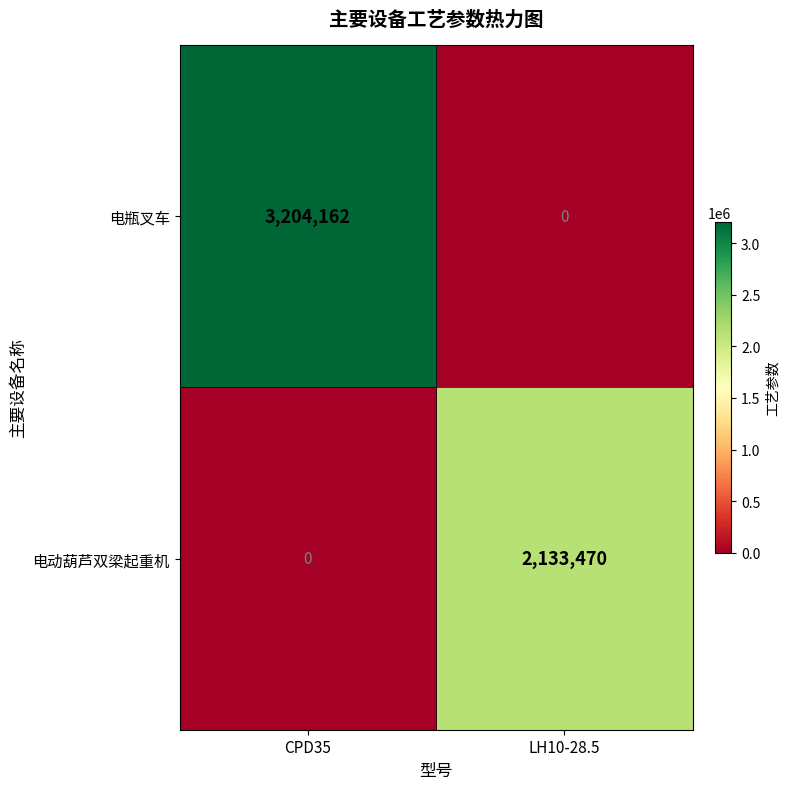

What is the highest value of the 电瓶叉车 series?

3204162